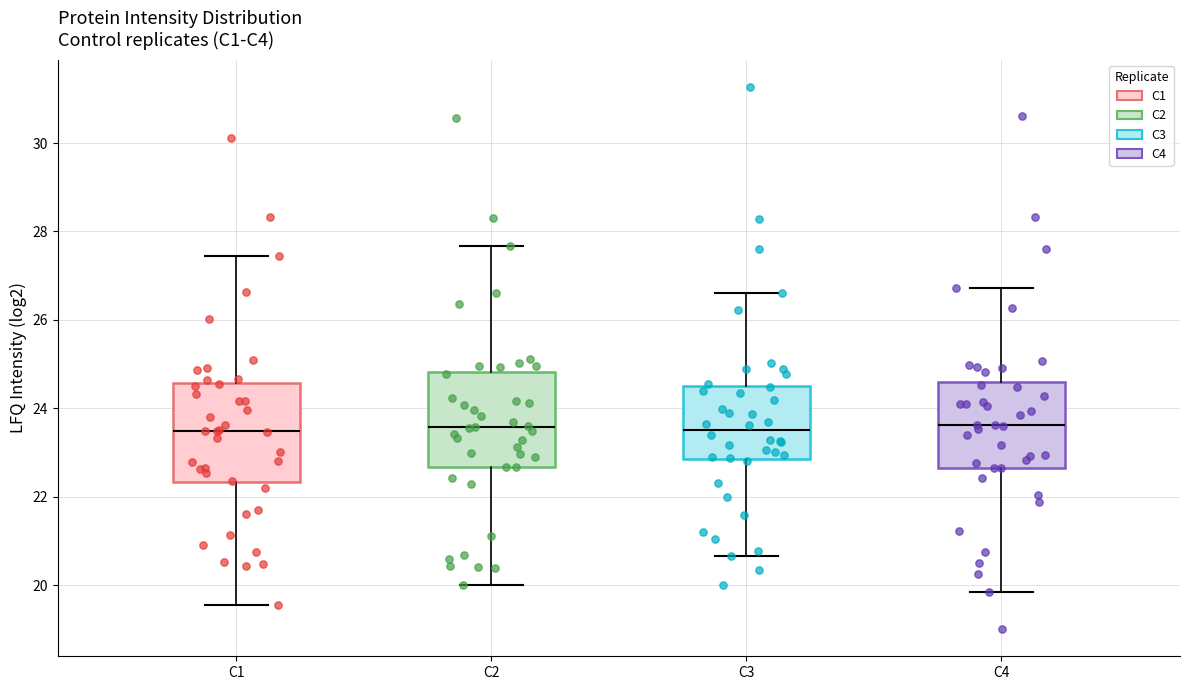

Where is the upper edge of the box for C2 on the y-axis? The values are not printed on the chart, so give them approximately, as read against the axis.

24.8